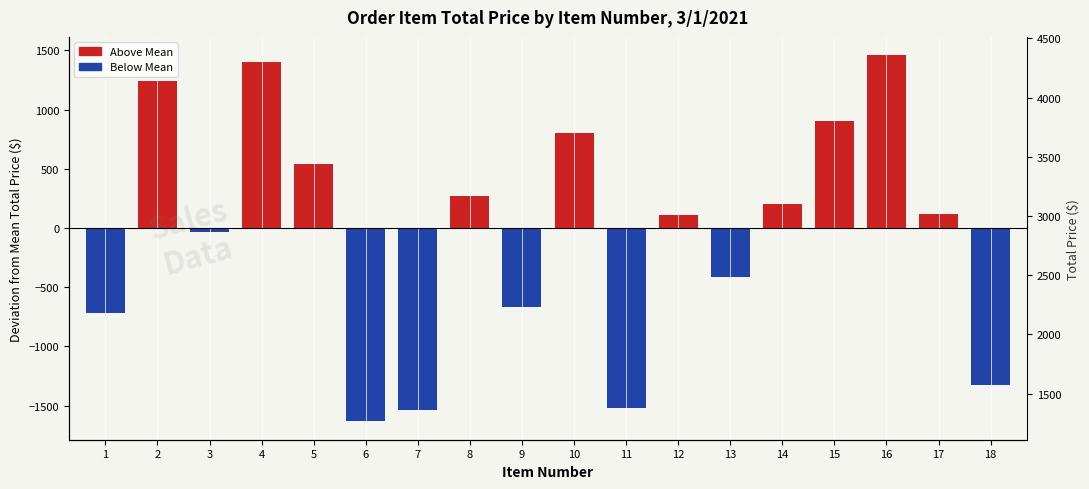

The value at 18 is -1328.8. True or false?

True